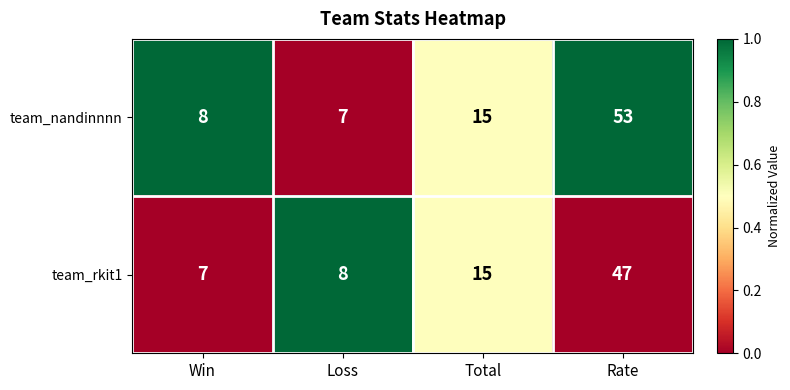

Is the value of team_rkit1 at Total greater than the value of team_nandinnnn at Loss?

Yes